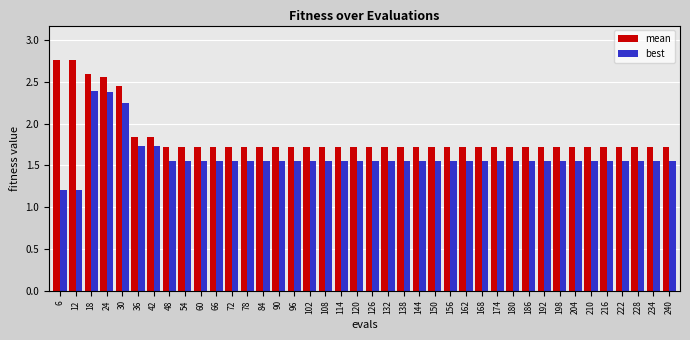

Rank the series at 180 from highest to lowest value.

mean, best